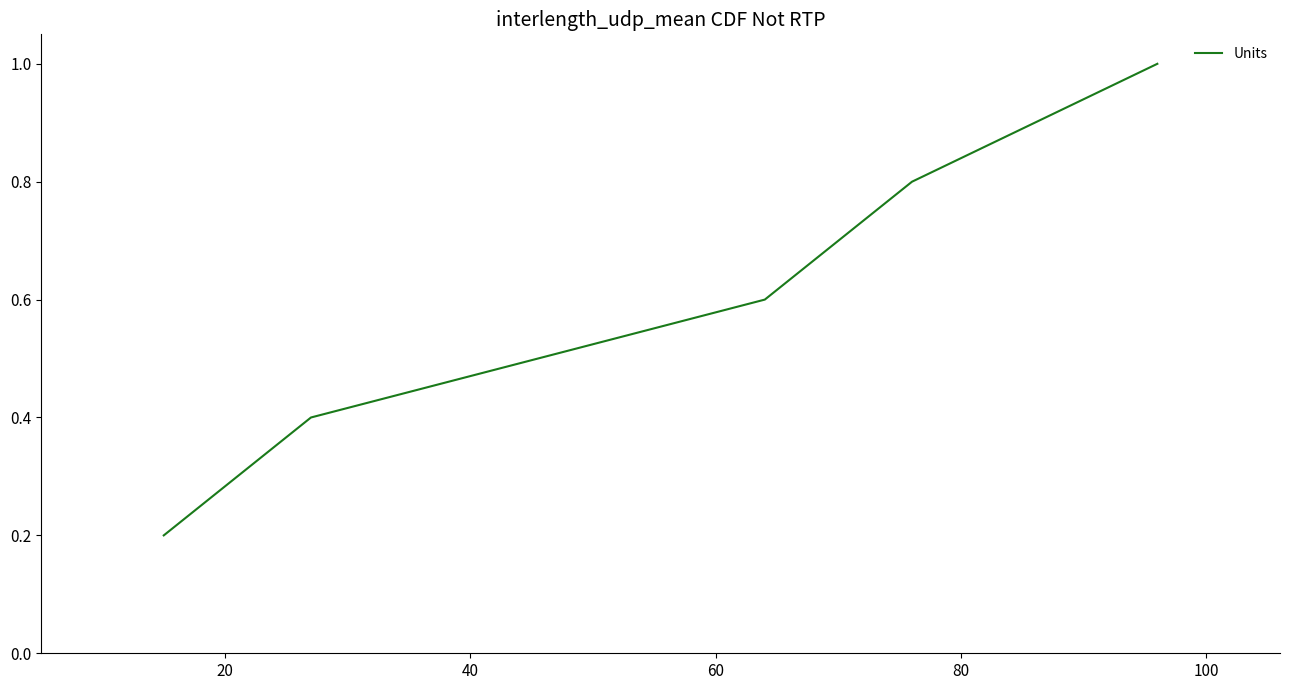

What is the difference between the maximum and minimum values?

0.8